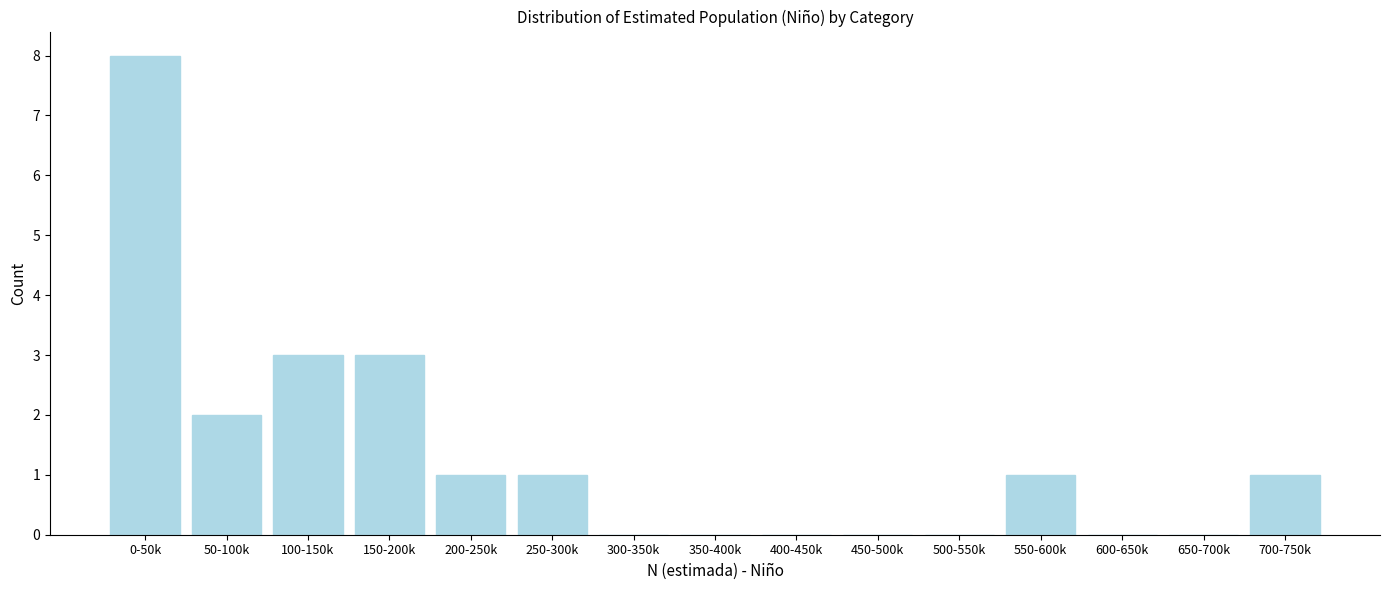

Reading right to left, transcribe all the data shown in this chart.

700-750k=1	650-700k=0	600-650k=0	550-600k=1	500-550k=0	450-500k=0	400-450k=0	350-400k=0	300-350k=0	250-300k=1	200-250k=1	150-200k=3	100-150k=3	50-100k=2	0-50k=8